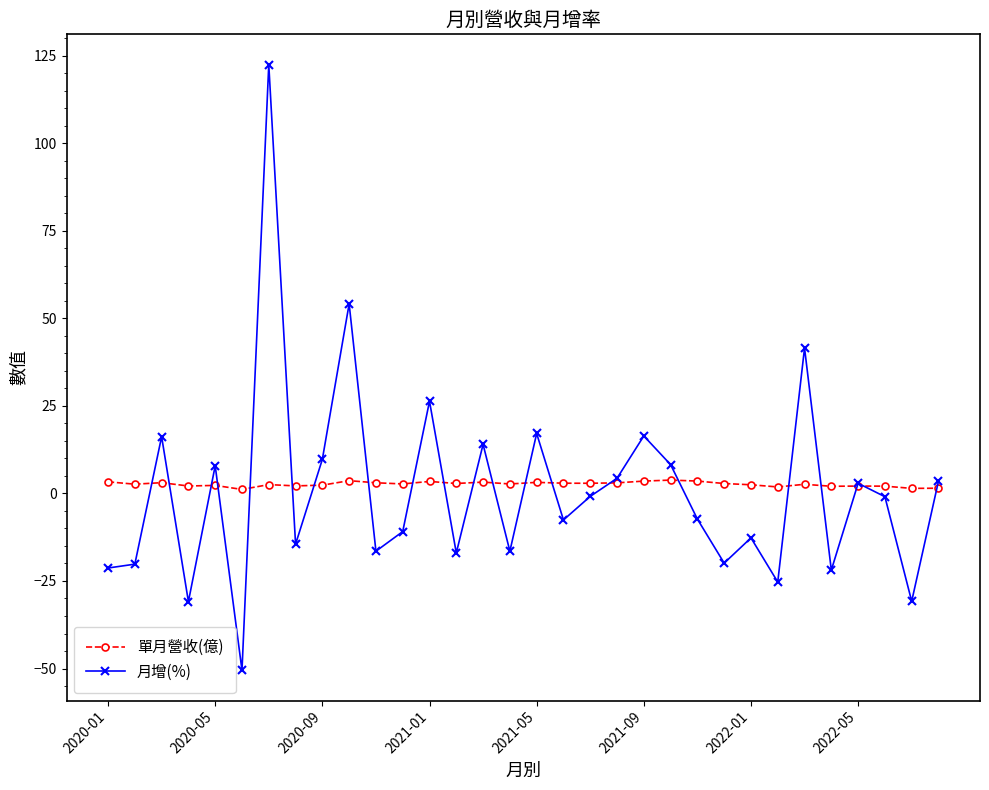

Which series ends up on top after the final intersection of 月增(%) and 單月營收(億)?

月增(%)